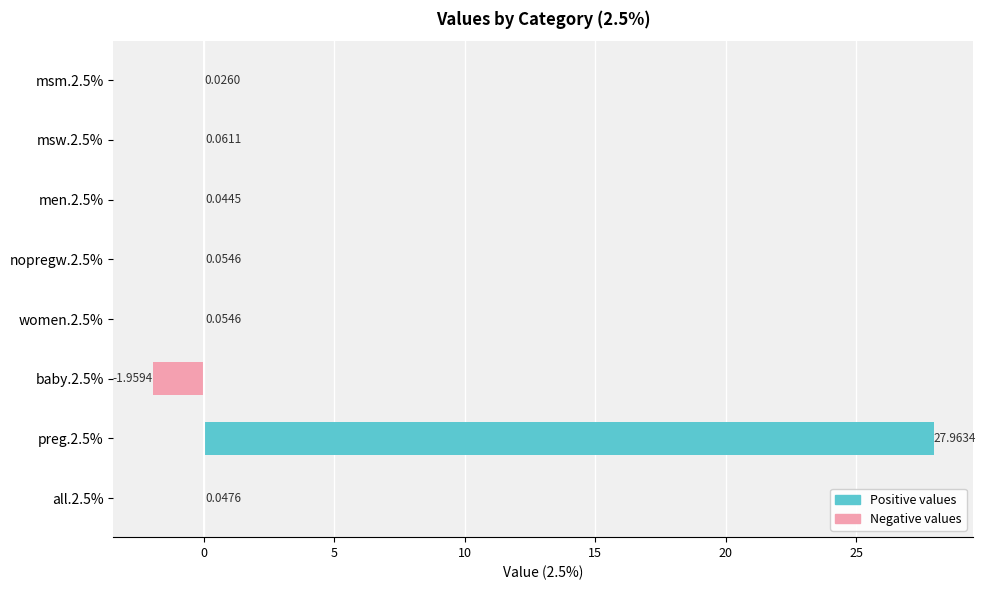

What is the sum of the values at baby.2.5% and msm.2.5%?

-1.9